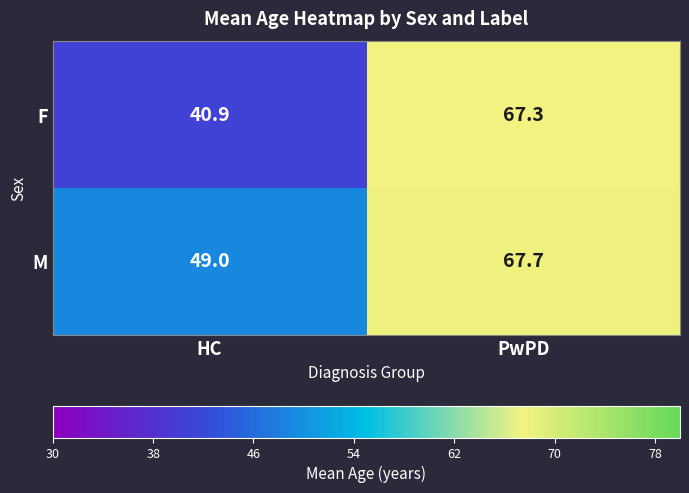

The value of M at PwPD is 112.5. True or false?

False